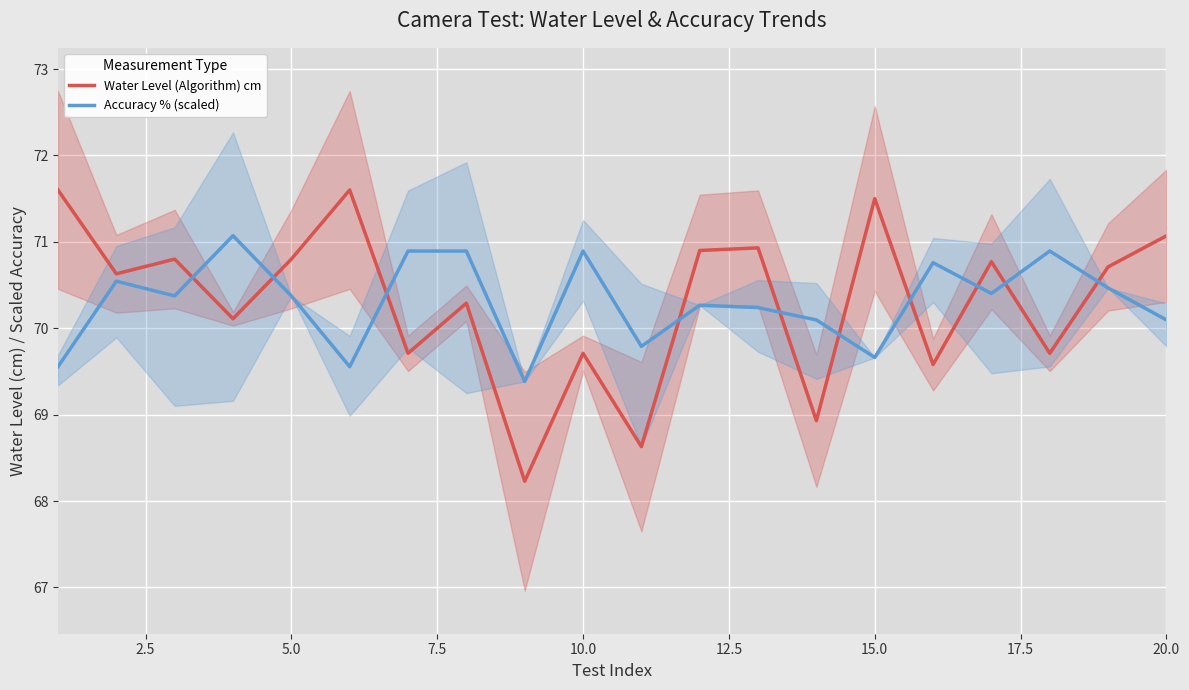

What is the maximum value for Water Level (Algorithm) cm?

71.6